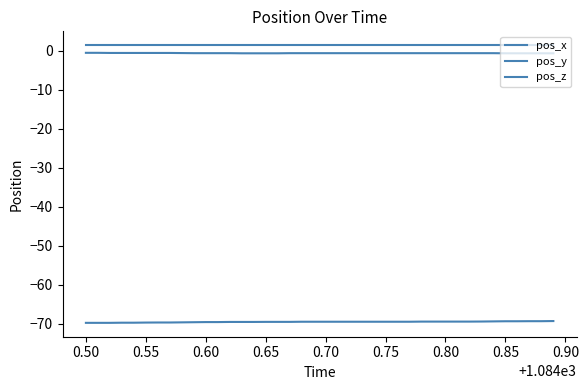

What is the difference between the maximum and minimum values in the pos_x series?

0.1